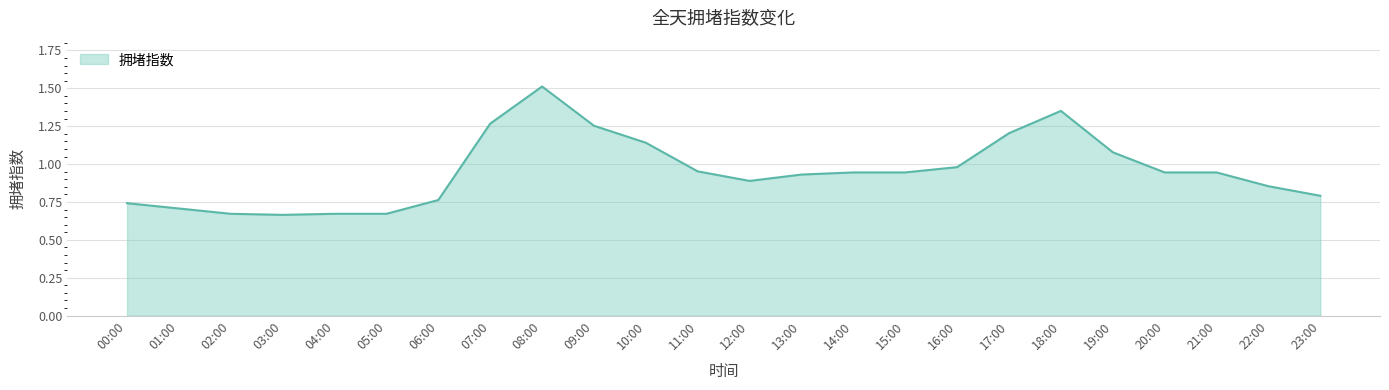

What position from the right is 14:00?

10